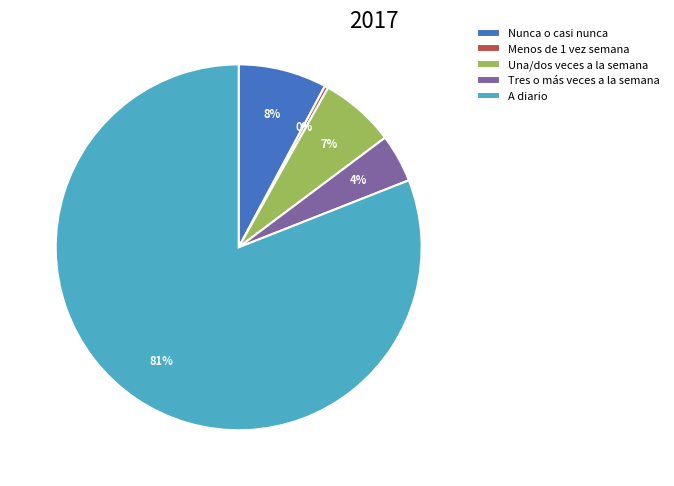

Which category has the smallest portion of the pie?

Menos de 1 vez semana